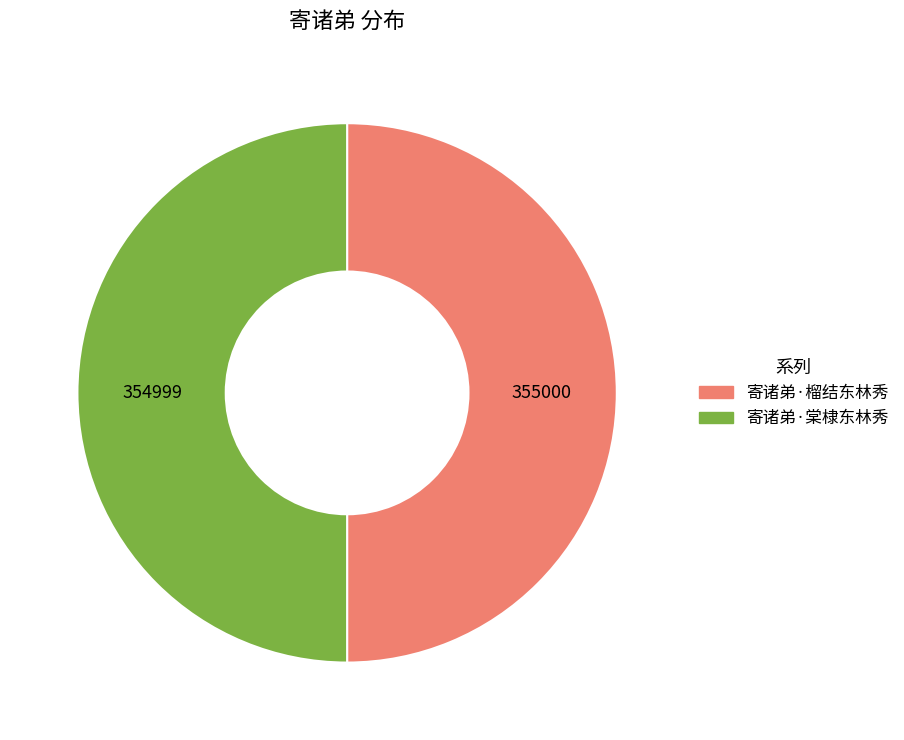

Is the sum of 寄诸弟·榴结东林秀 and 寄诸弟·棠棣东林秀 greater than half?

Yes